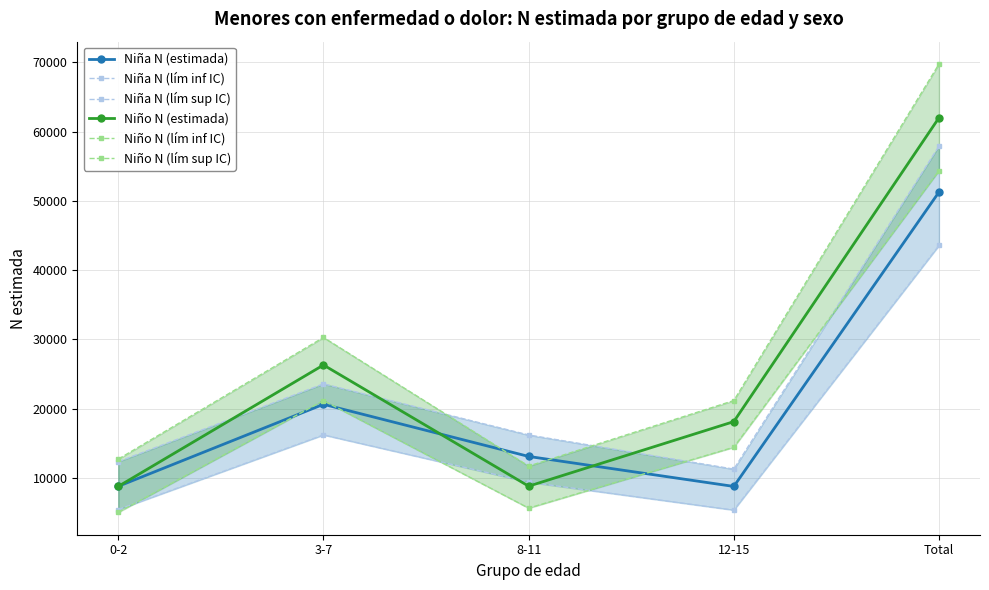

What is the minimum value for Niño N (lím sup IC)?

11702